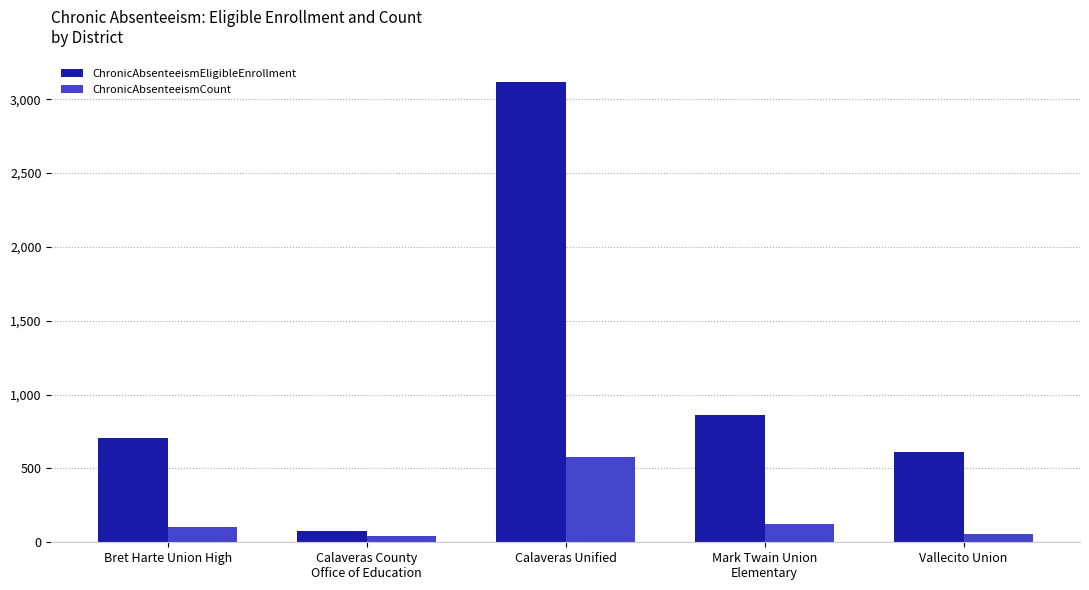

At how many categories does at least one series exceed 2860?

1